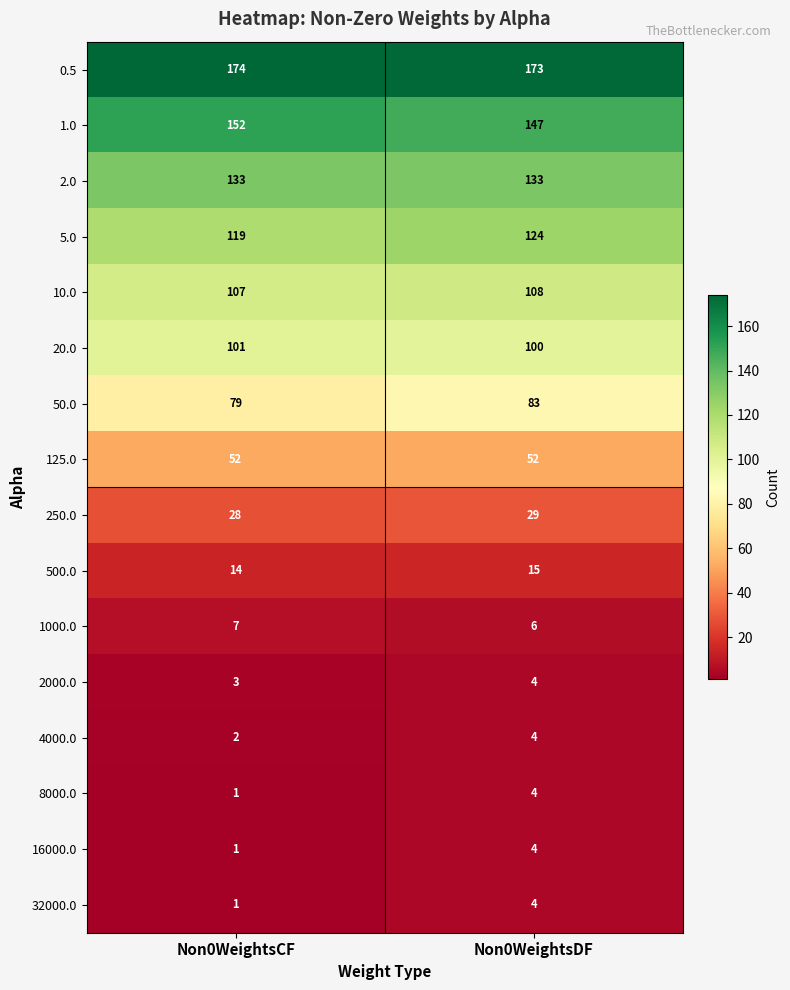

What is the difference between the highest and lowest values at Non0WeightsDF?

169